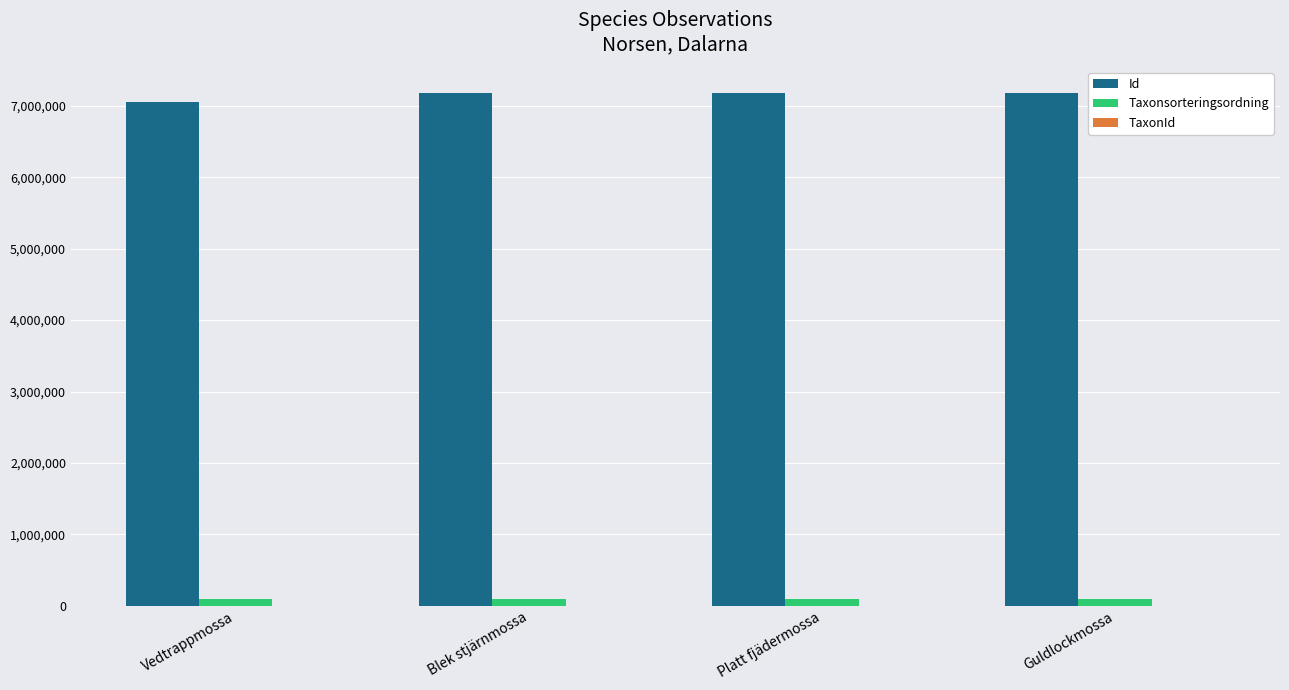

The Id series shows 7185827 at Blek stjärnmossa. True or false?

True